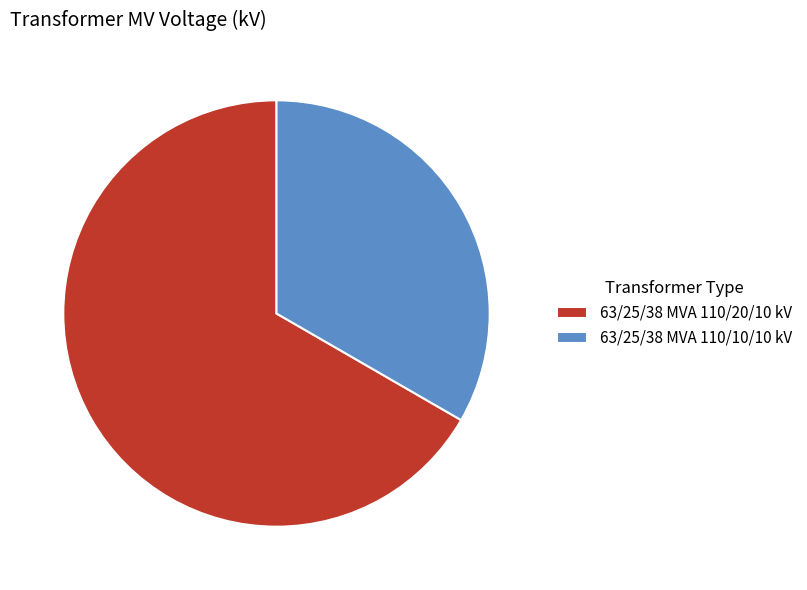

How many slices are in this pie chart?

2